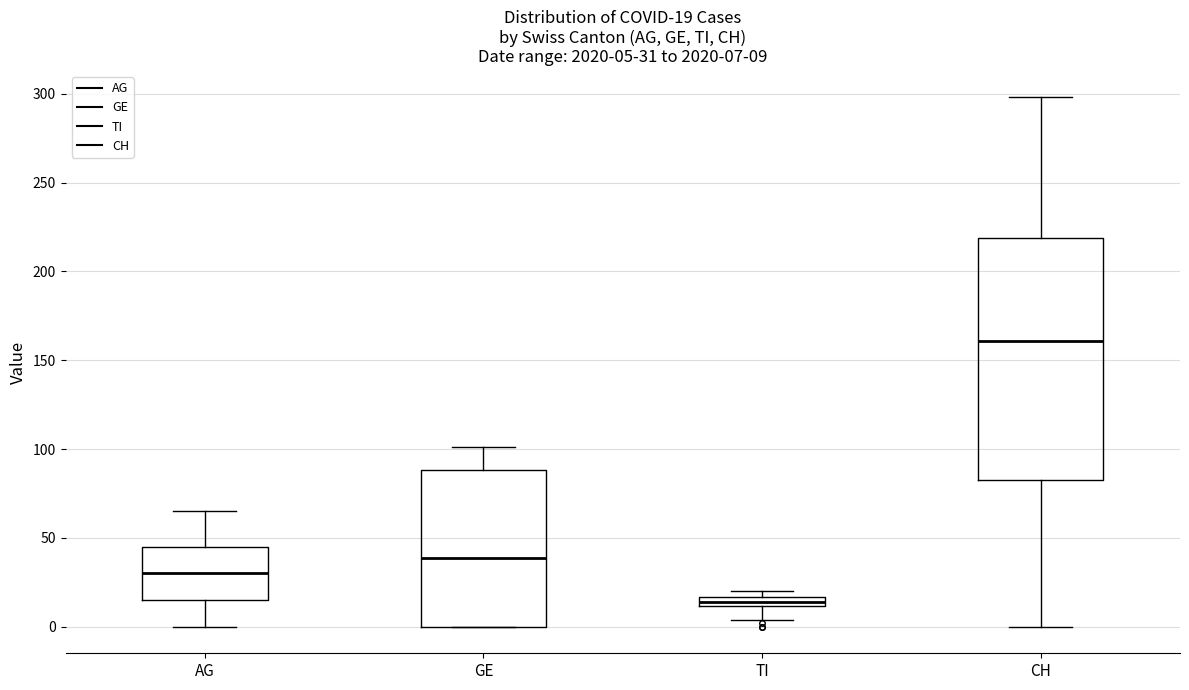

Which box has the highest median line?

CH